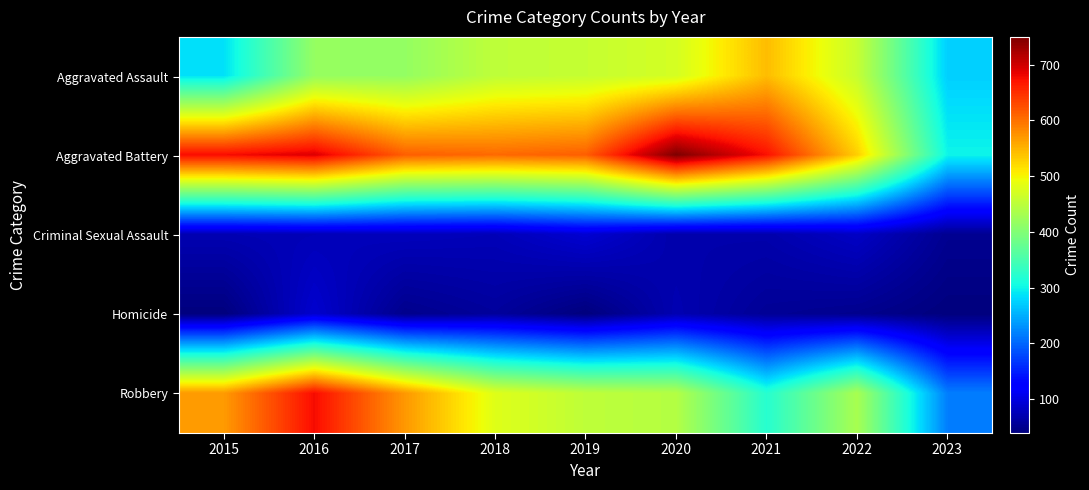

Which series changed the most between 2018 and 2021?

Robbery